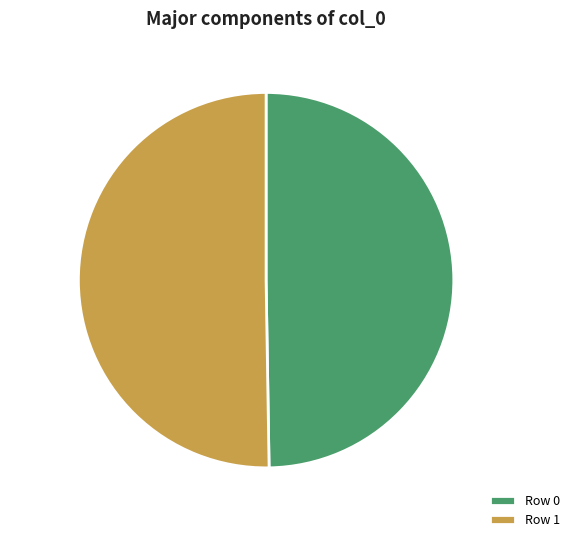

To the nearest percent, what is the combined percentage of Row 0 and Row 1?

100%